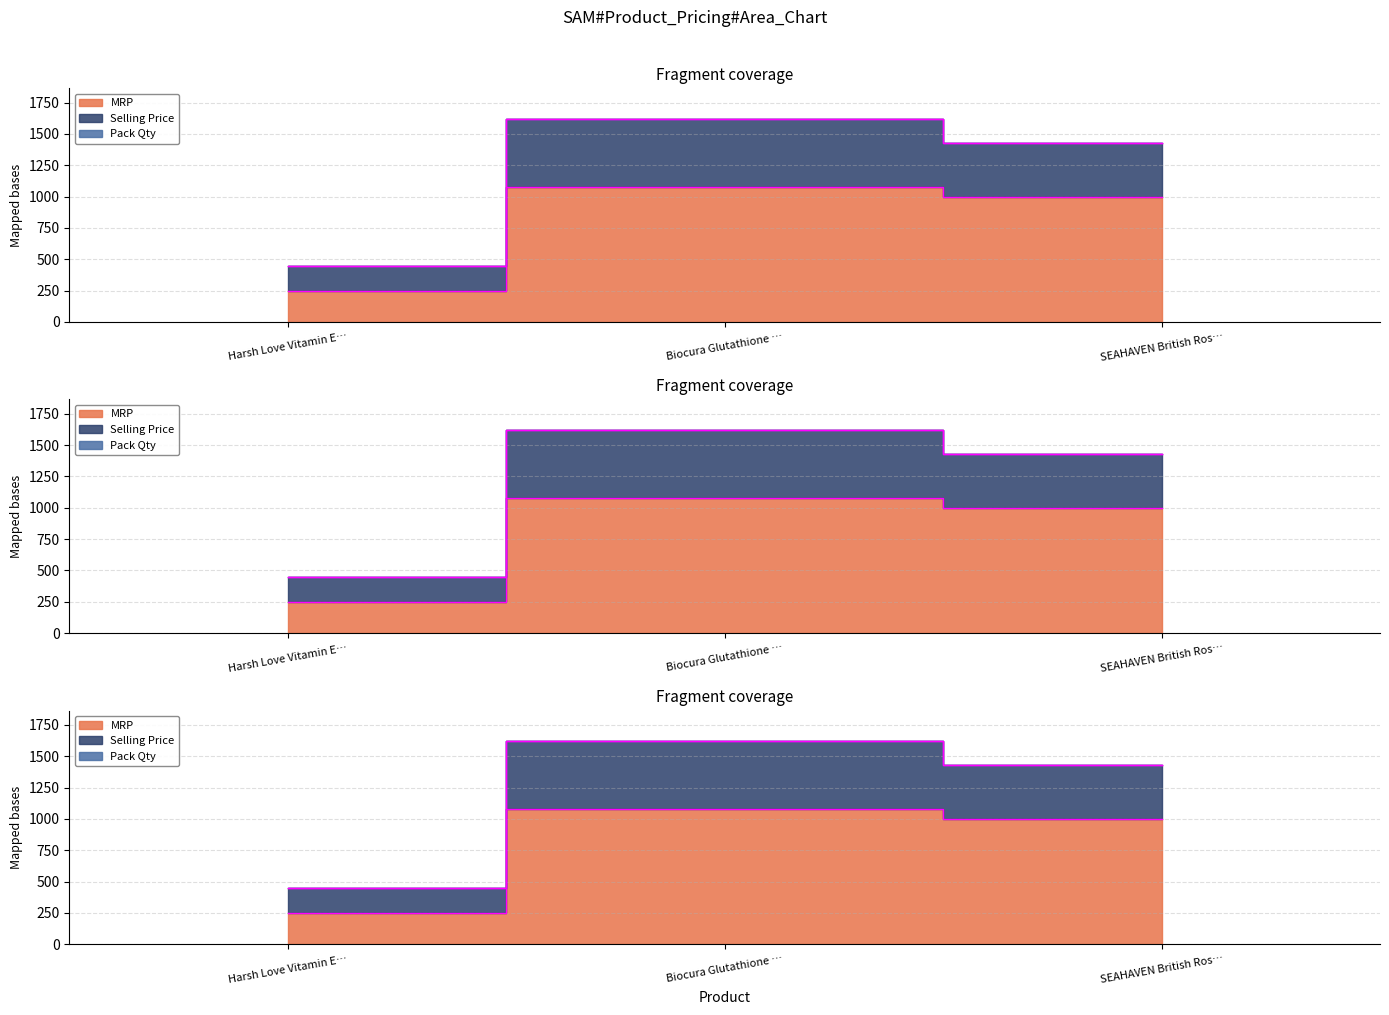

What is the difference between the MRP values at SEAHAVEN British Ros… and Harsh Love Vitamin E…?

750